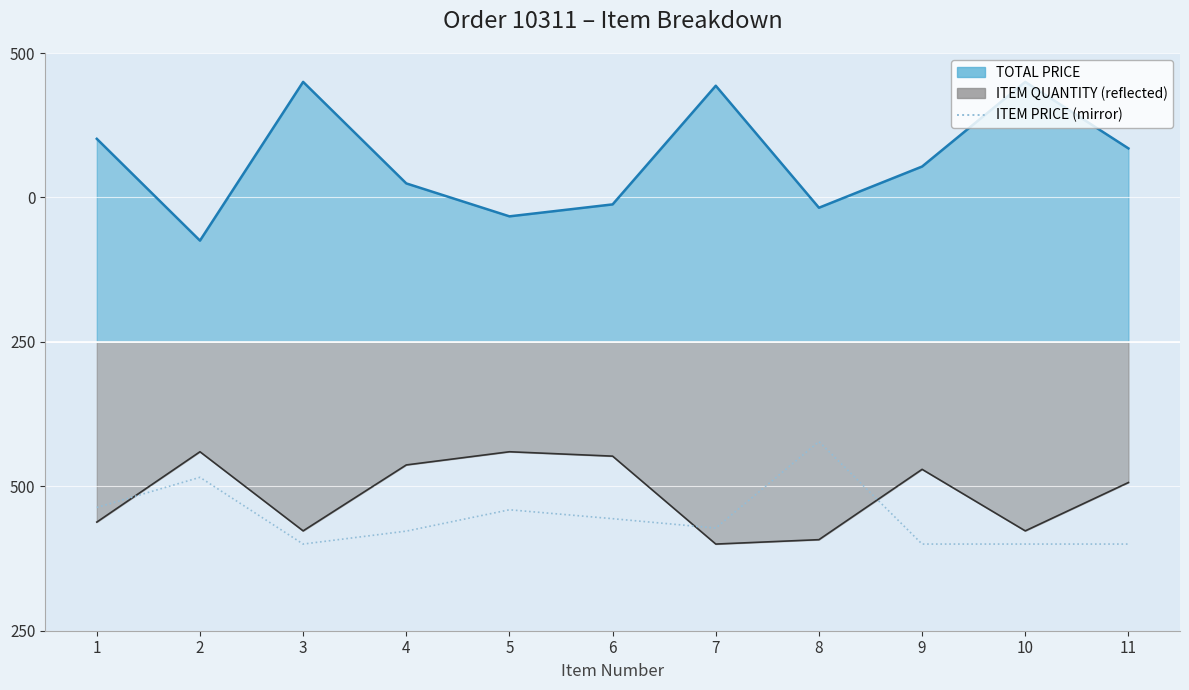

Which has a higher value, 8 or 9?

8